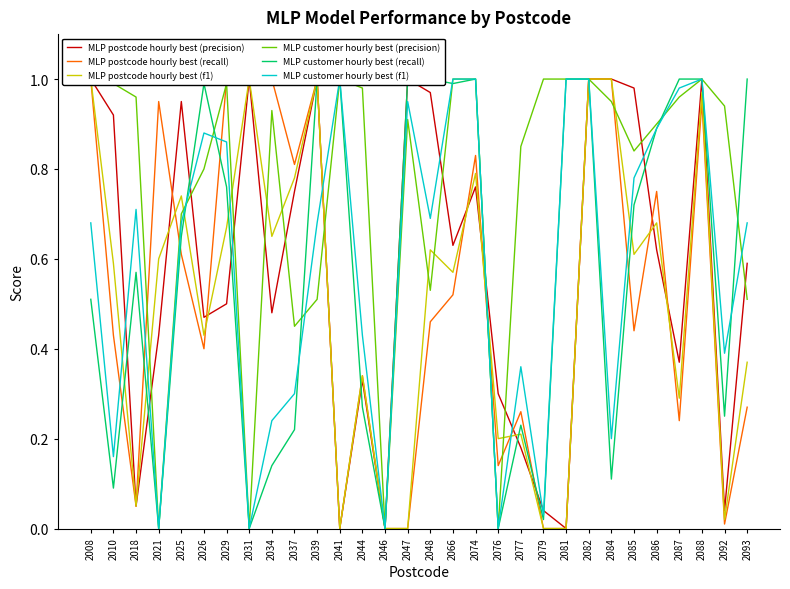

What are all the series names shown in the legend?

MLP postcode hourly best (precision), MLP postcode hourly best (recall), MLP postcode hourly best (f1), MLP customer hourly best (precision), MLP customer hourly best (recall), MLP customer hourly best (f1)